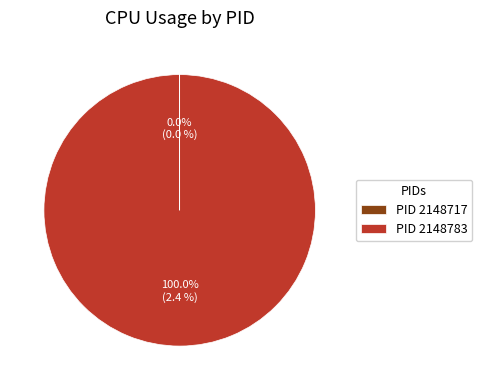

Which slice is the largest?

PID 2148783